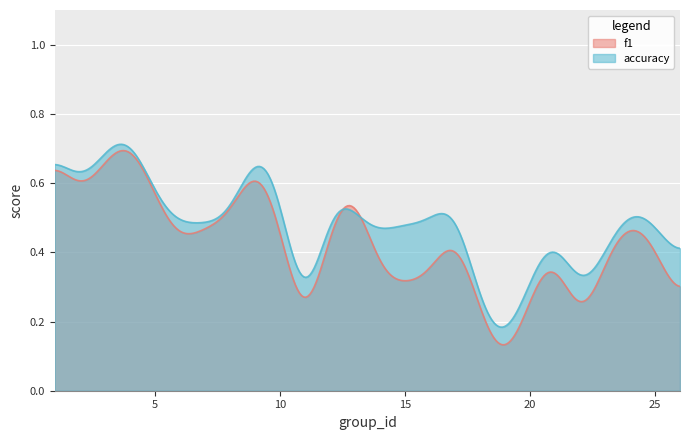

At how many categories does at least one series exceed 0?

300